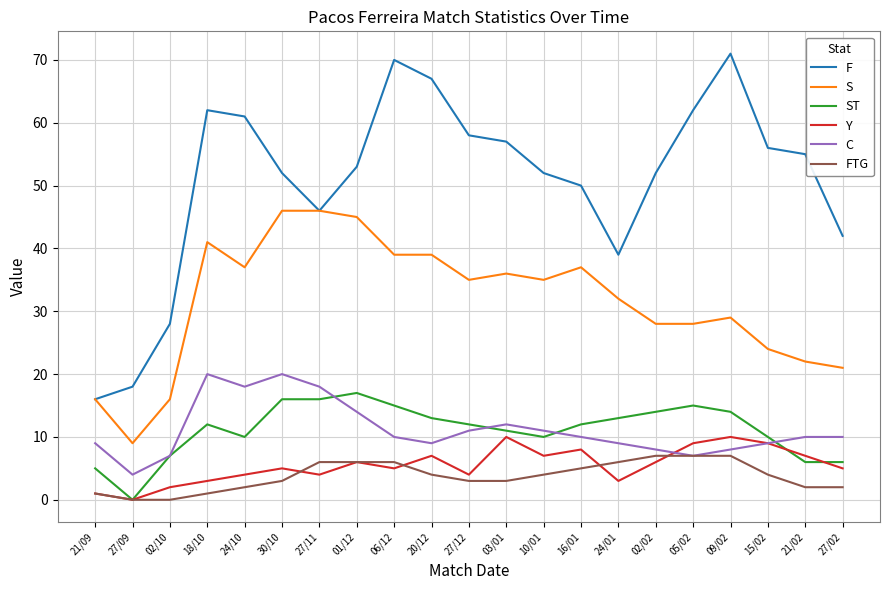

How many lines are shown in the chart?

6